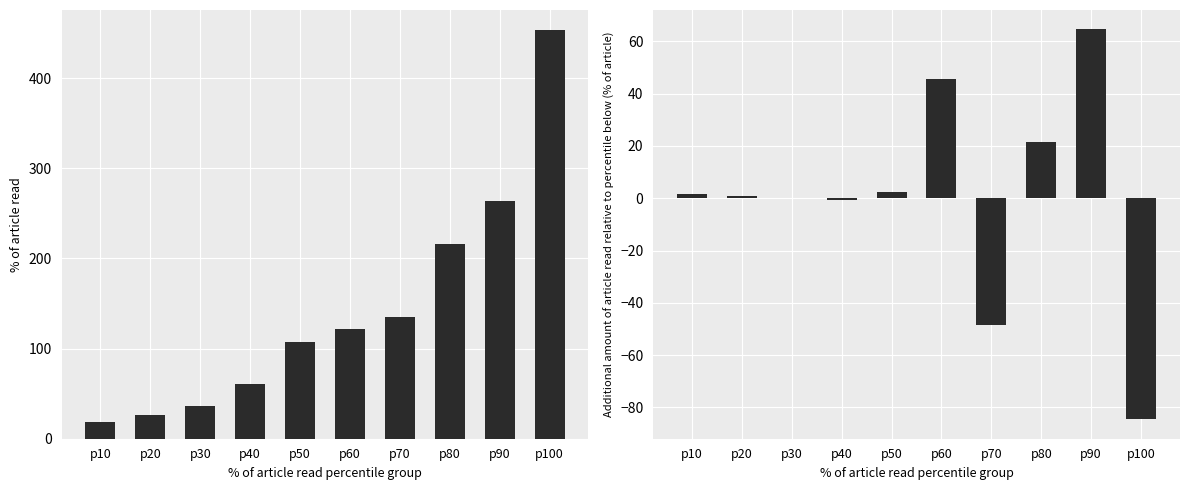

Rank the series at p70 from highest to lowest value.

SPC_SPACE, SPECTRUM (diff)